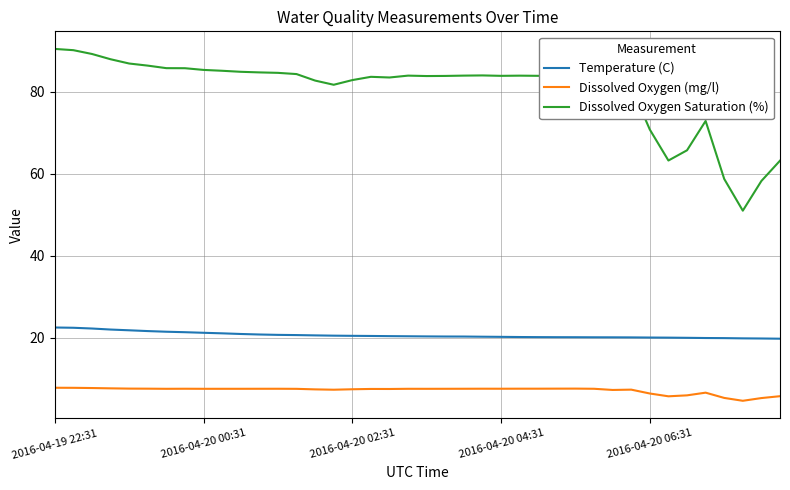

Does the chart have visible grid lines?

Yes